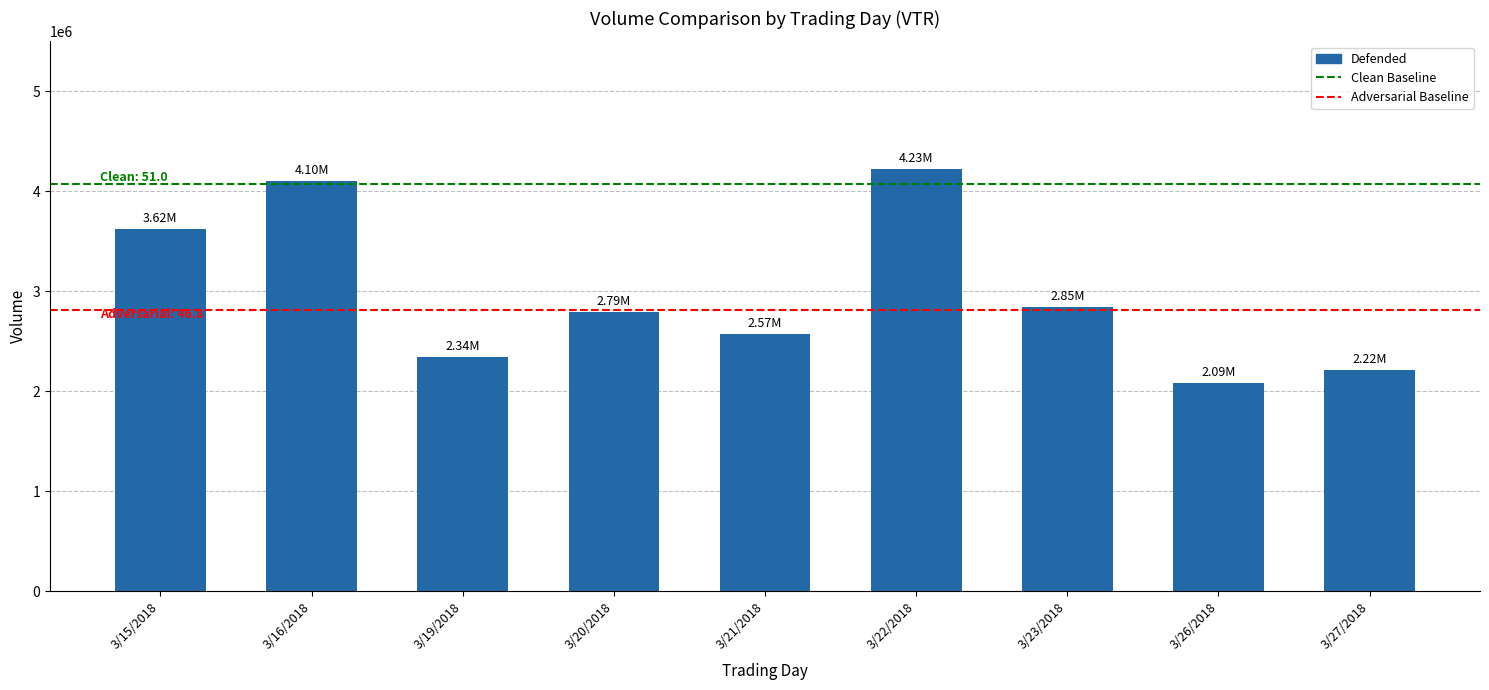

Rank the categories by value from lowest to highest.

3/26/2018, 3/27/2018, 3/19/2018, 3/21/2018, 3/20/2018, 3/23/2018, 3/15/2018, 3/16/2018, 3/22/2018